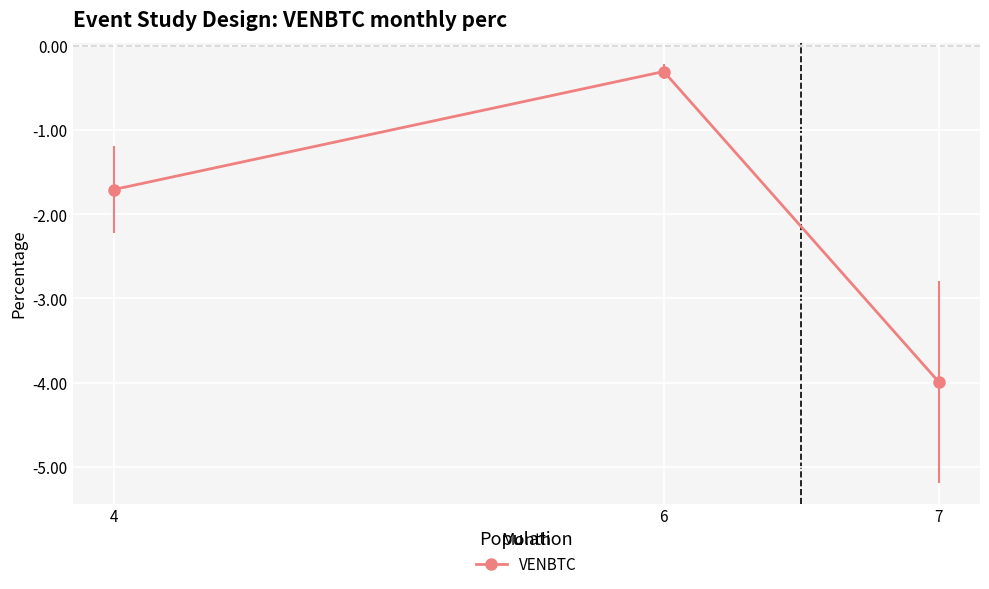

How many lines are shown in the chart?

1